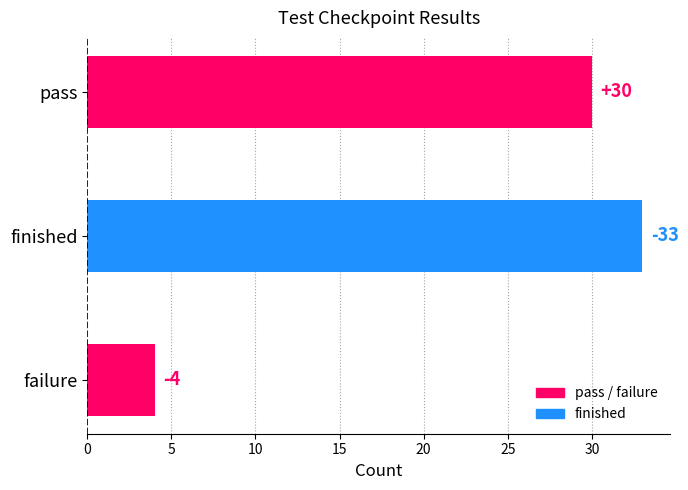

How many bars are there in total?

3